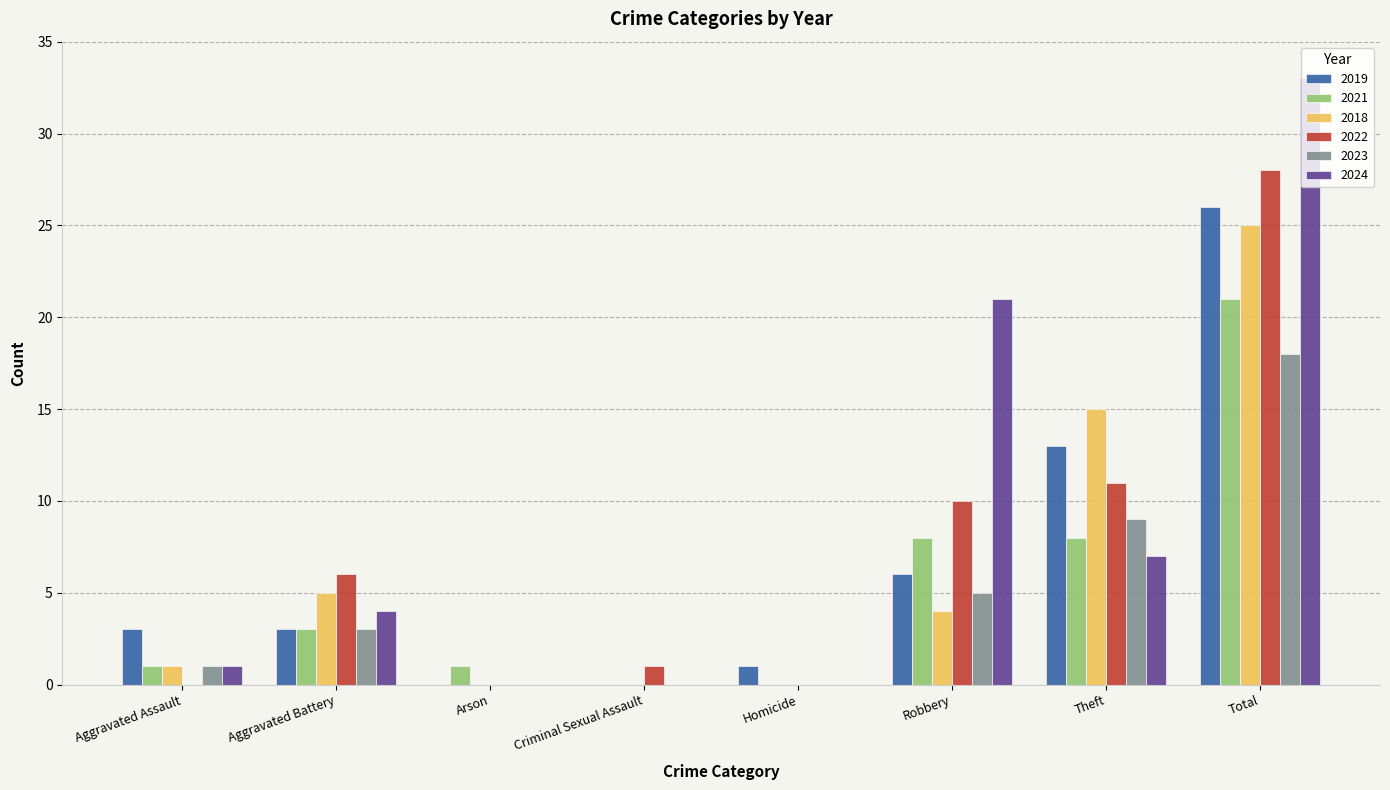

Count the number of categories in the chart.

8